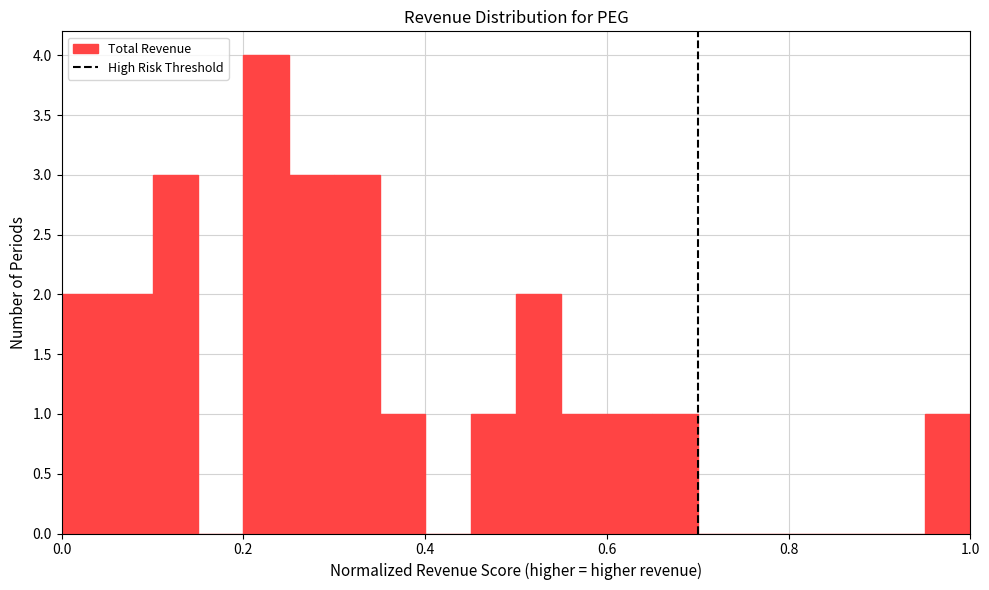

Read against the x-axis, roughly where is the centre of the tallest bar?

0.22